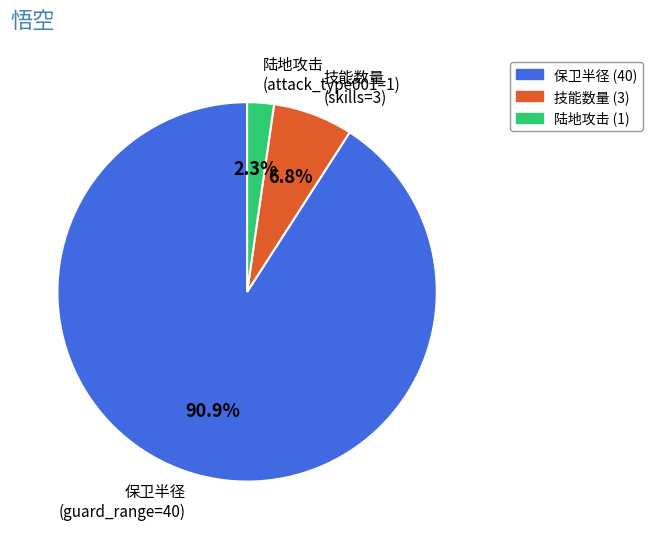

Which slice is the smallest?

陆地攻击 (attack_type001=1)